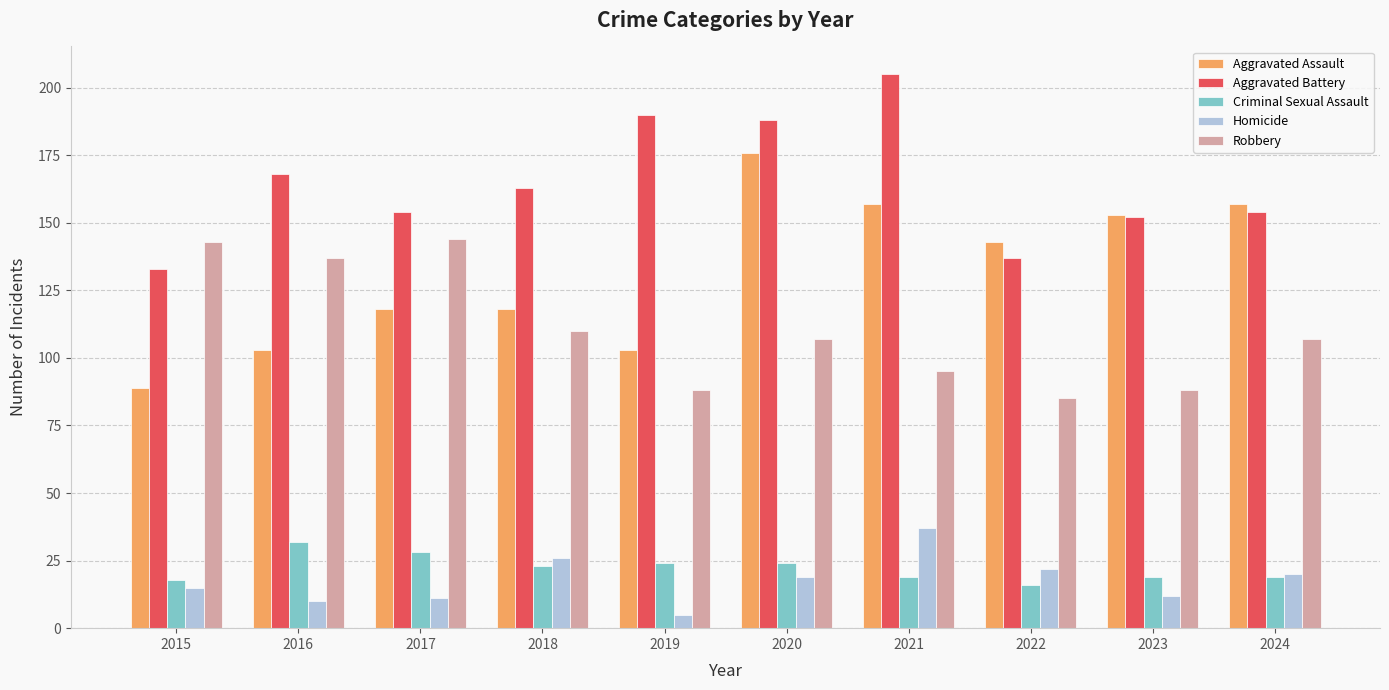

Reading left to right, list all the values displayed in this chart.

Aggravated Assault: 2015=89	2016=103	2017=118	2018=118	2019=103	2020=176	2021=157	2022=143	2023=153	2024=157
Aggravated Battery: 2015=133	2016=168	2017=154	2018=163	2019=190	2020=188	2021=205	2022=137	2023=152	2024=154
Criminal Sexual Assault: 2015=18	2016=32	2017=28	2018=23	2019=24	2020=24	2021=19	2022=16	2023=19	2024=19
Homicide: 2015=15	2016=10	2017=11	2018=26	2019=5	2020=19	2021=37	2022=22	2023=12	2024=20
Robbery: 2015=143	2016=137	2017=144	2018=110	2019=88	2020=107	2021=95	2022=85	2023=88	2024=107